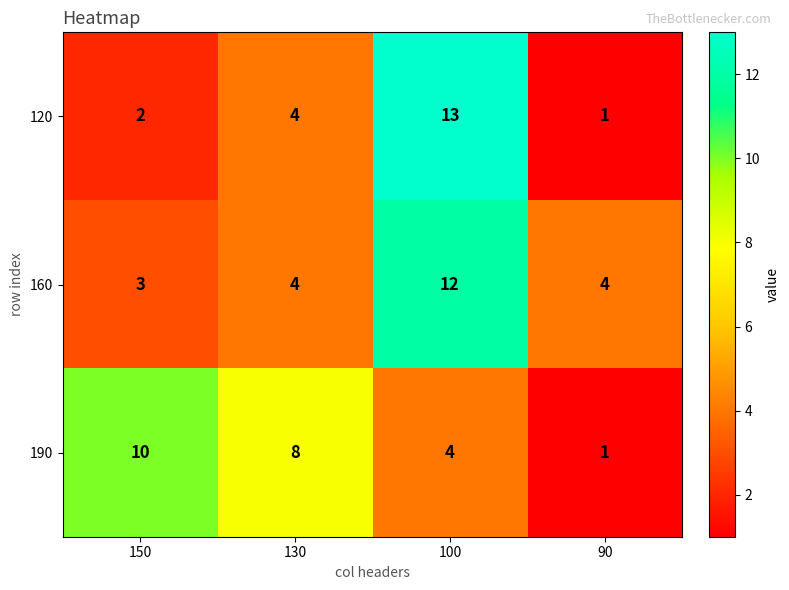

How many 160 values are between 4 and 12?

3